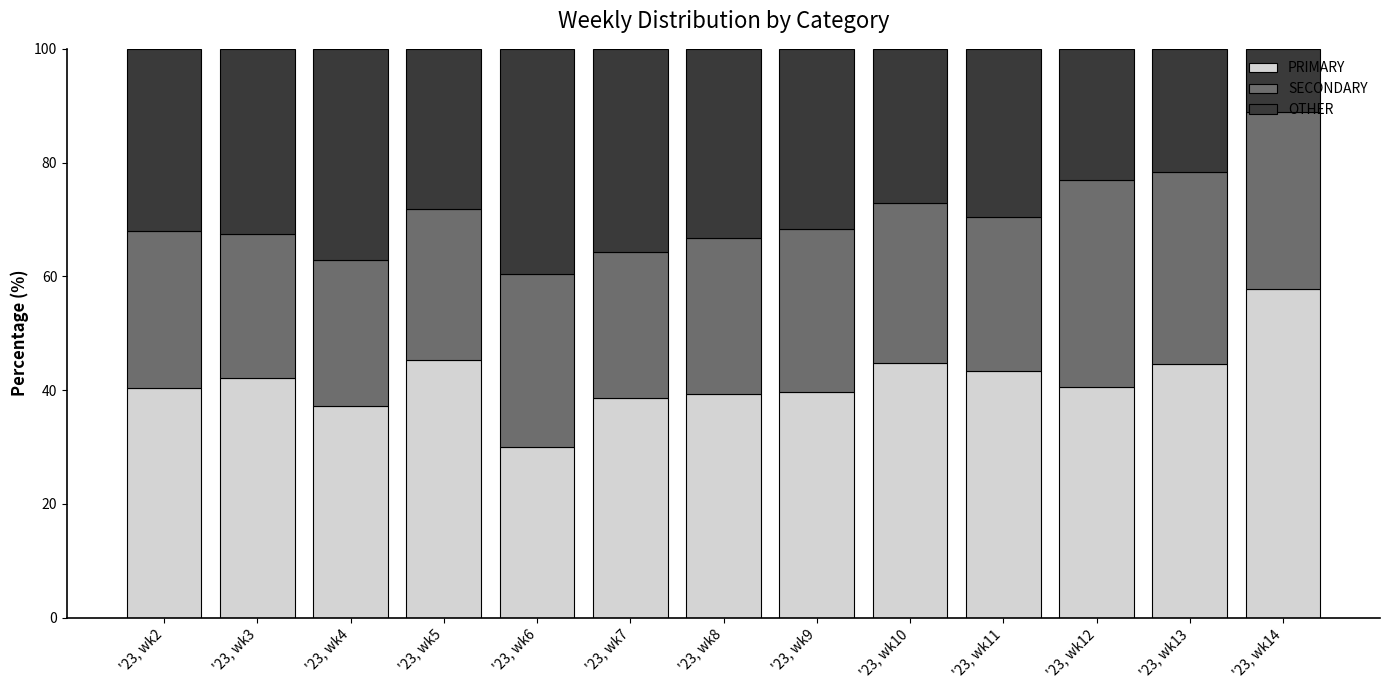

The value of PRIMARY at '23, wk5 is 78.1. True or false?

False